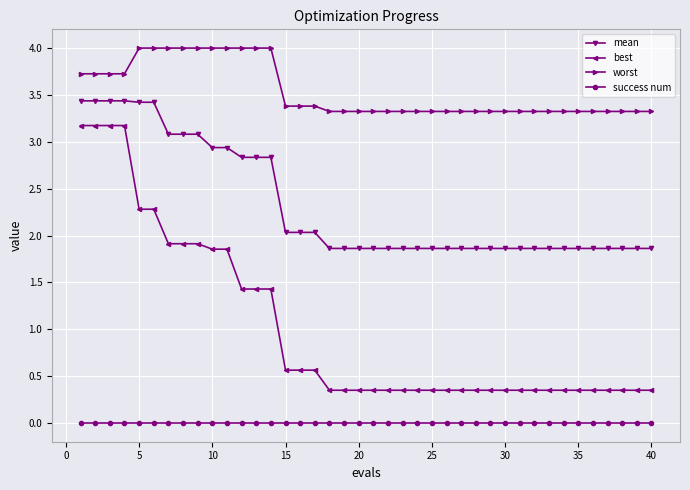

List the series in order of their peak value, lowest first.

success num, best, mean, worst